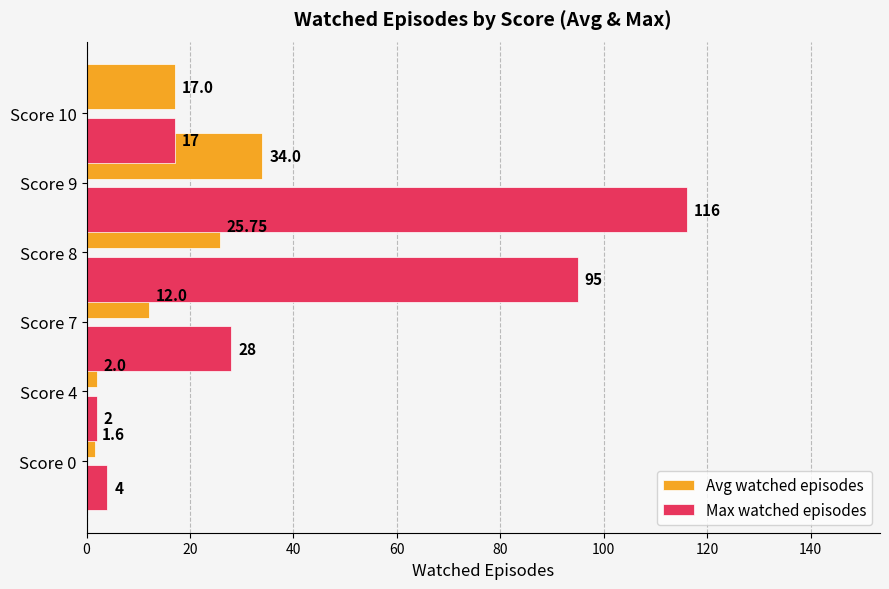

How many data points in Avg watched episodes are less than 17?

3